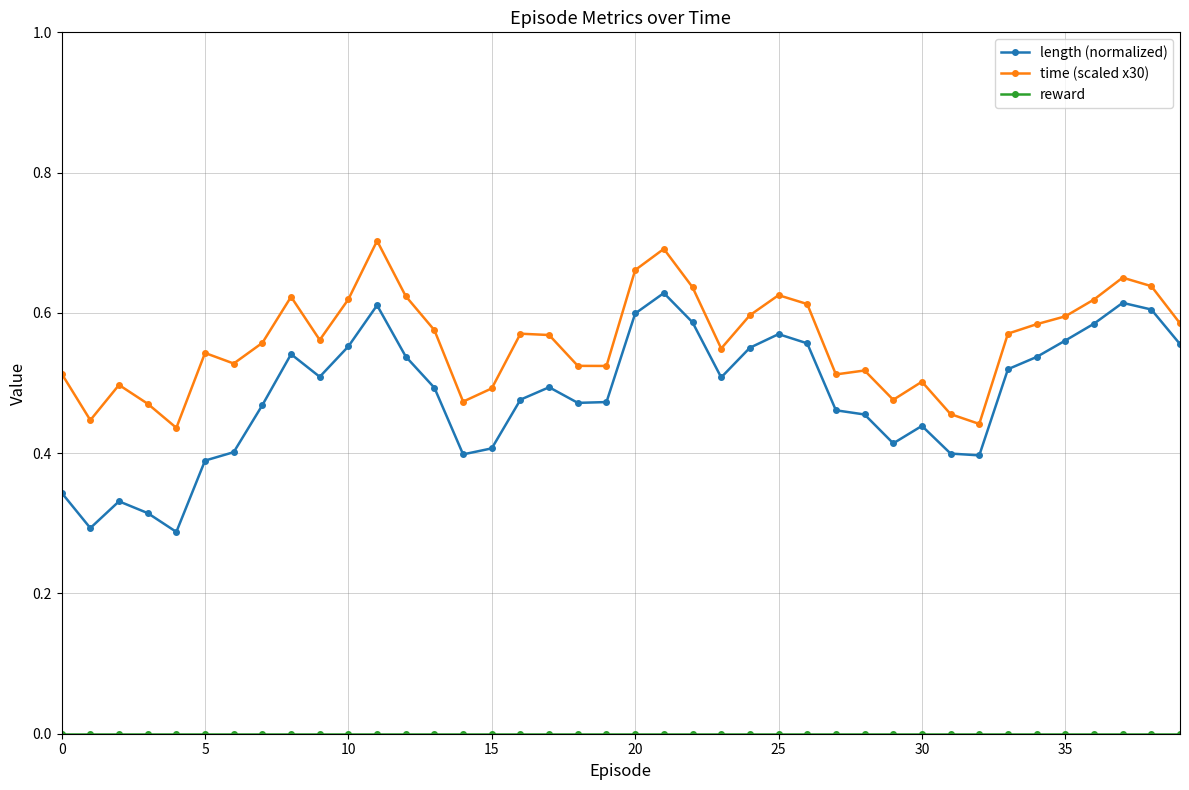

Count the length (normalized) values in the range 0 to 1.

40